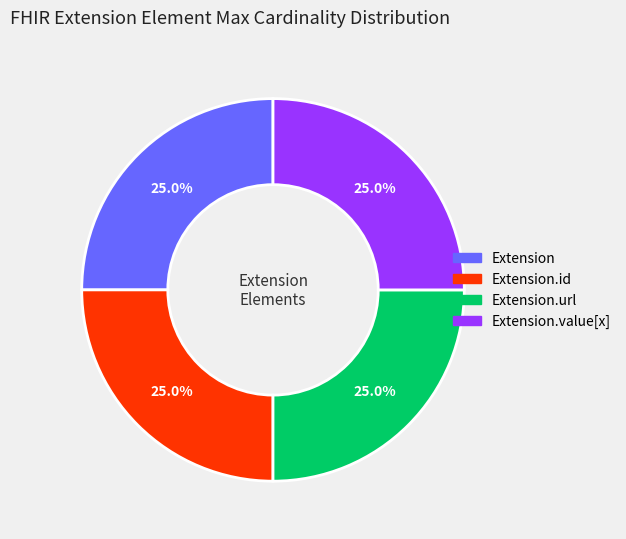

Approximately how many times larger is the value at Extension compared to Extension.url?

1.0